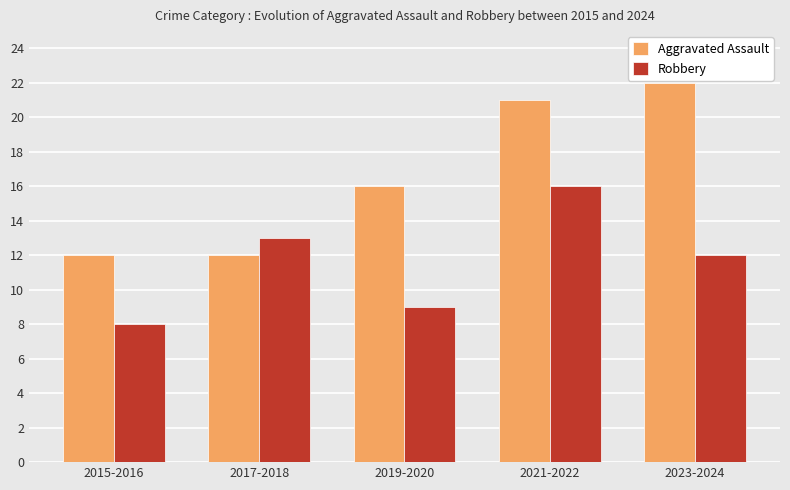

How many series are shown in this chart?

2